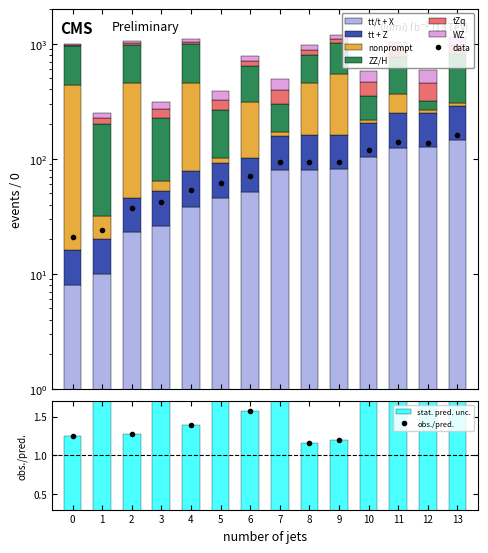

Between 0 and 5, which is larger?

5